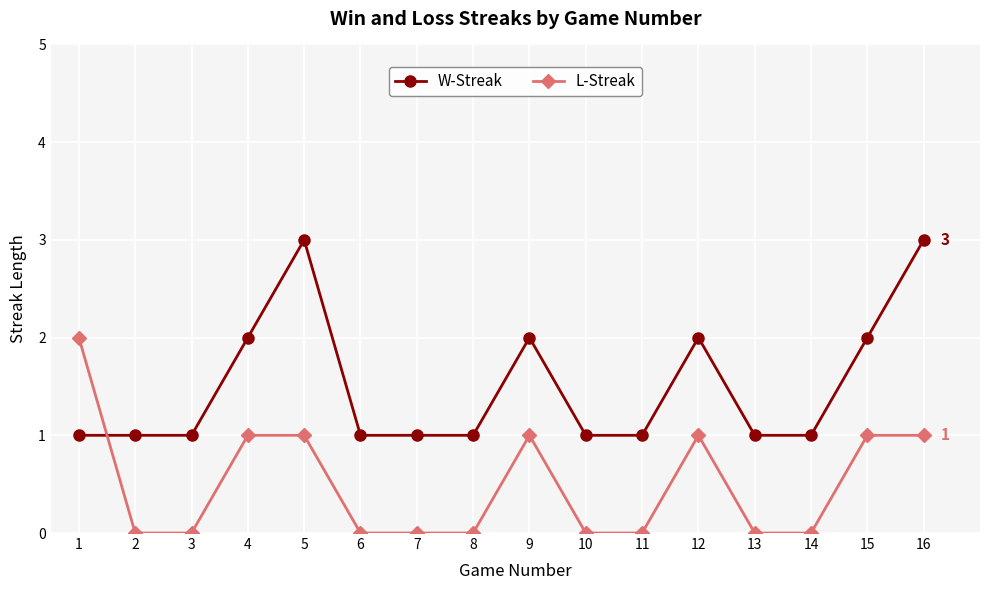

Is it true that L-Streak equals 1 at 7?

False